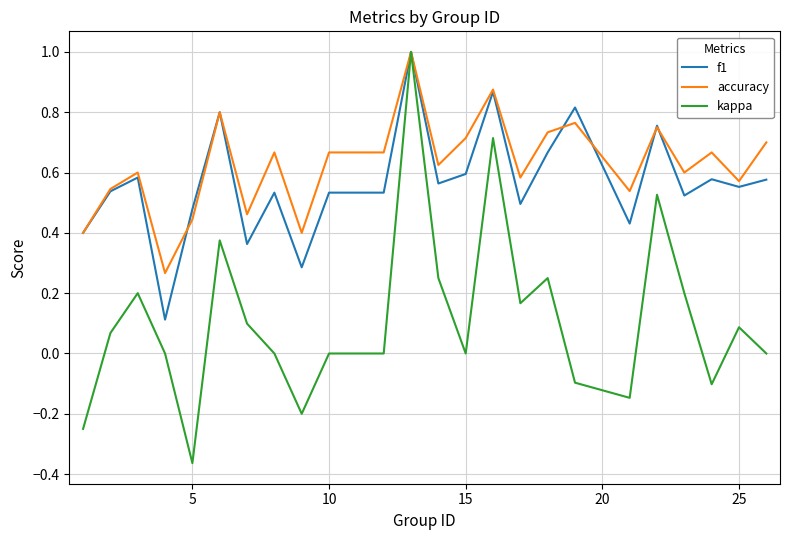

Which series has the widest spread of values?

kappa